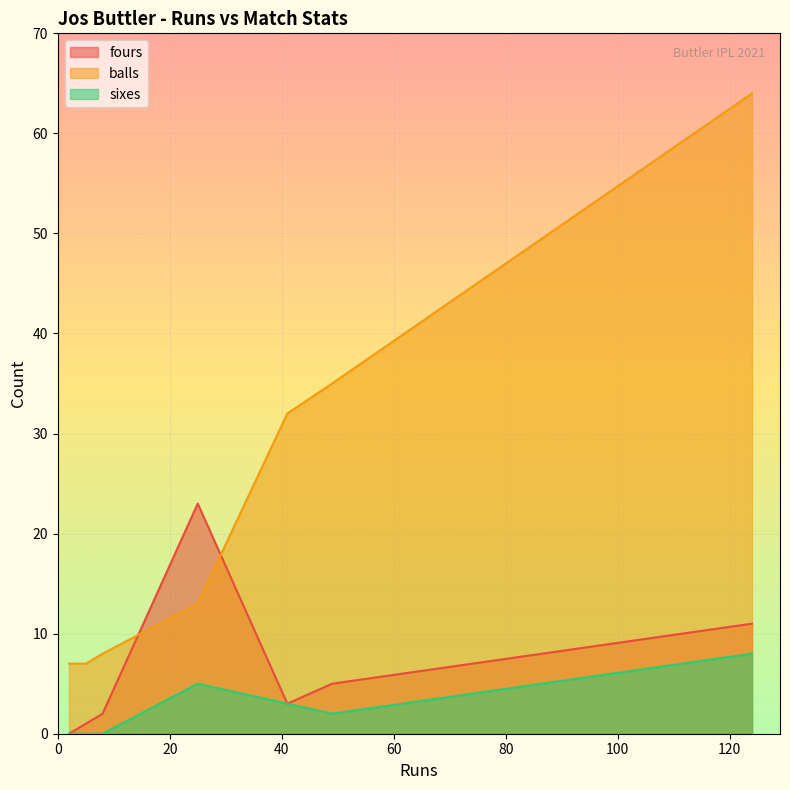

What is the total value across all series at 5?

8